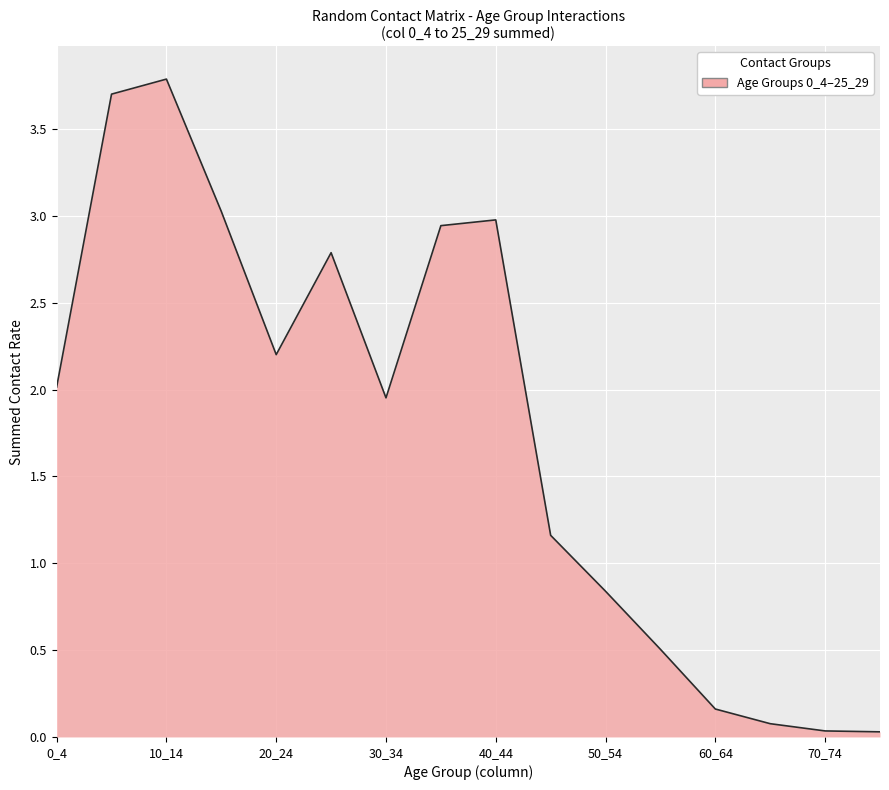

What is the greatest value displayed?

3.8